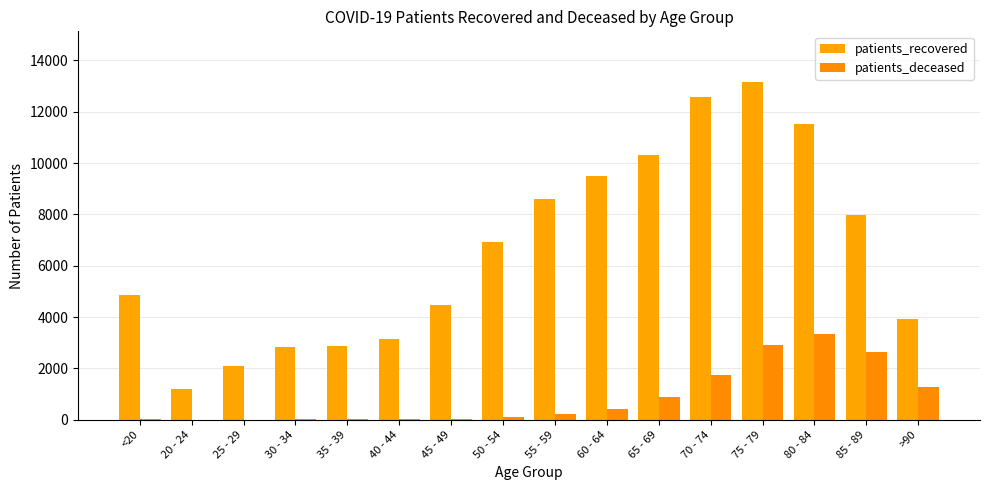

Which series has the largest range (max minus min)?

patients_recovered